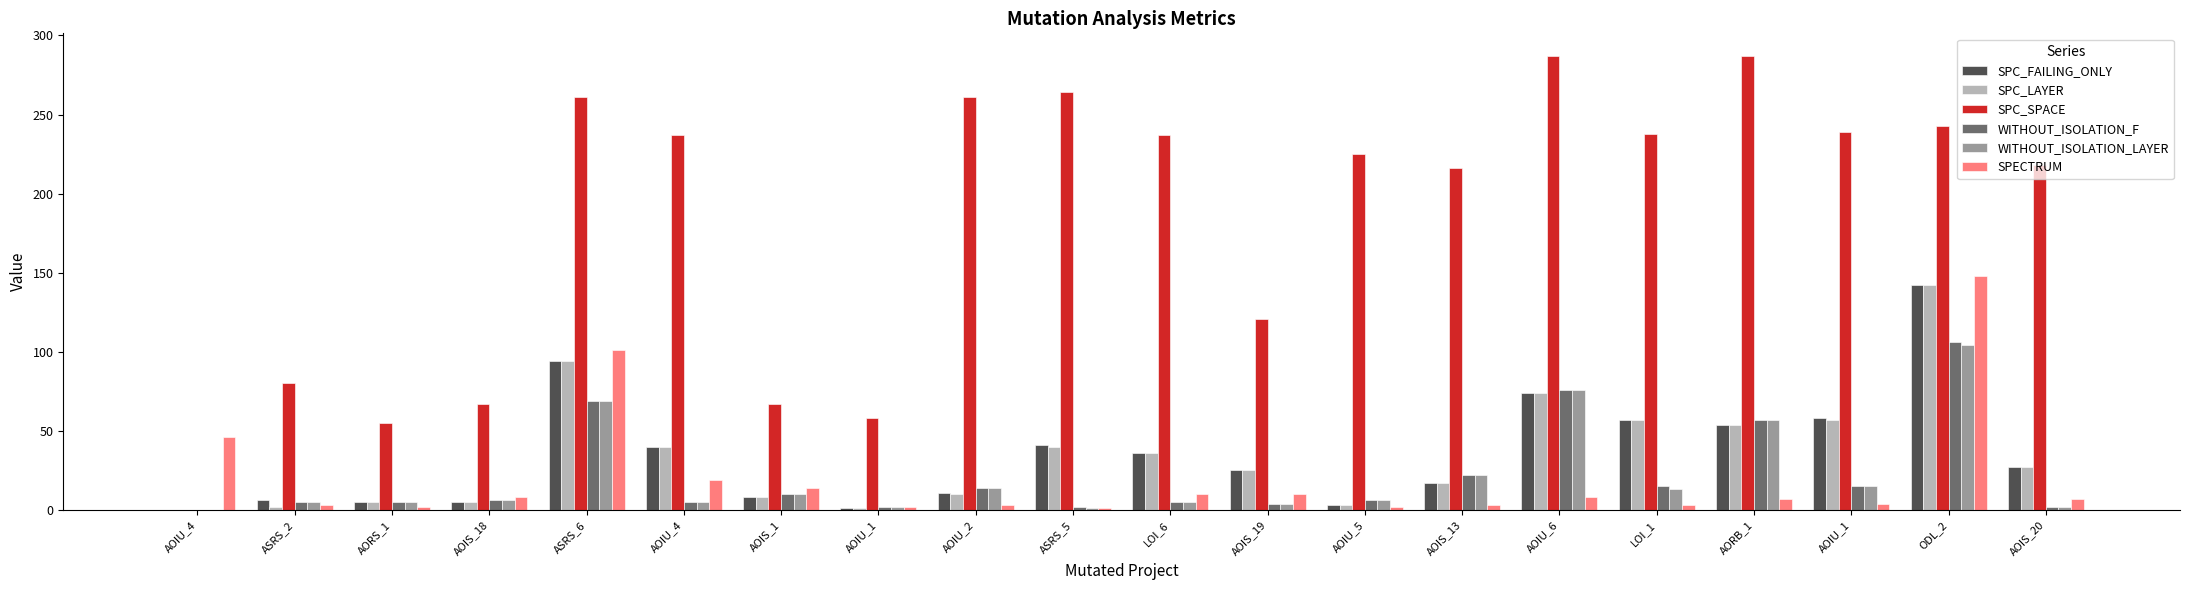

What are all the series names shown in the legend?

SPC_FAILING_ONLY, SPC_LAYER, SPC_SPACE, WITHOUT_ISOLATION_F, WITHOUT_ISOLATION_LAYER, SPECTRUM